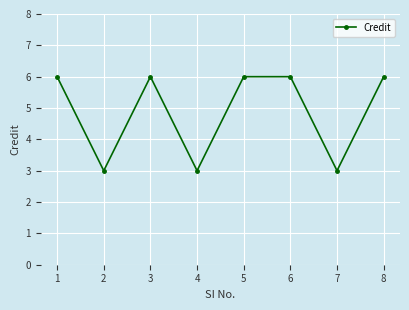

What is the sum of all values?

39